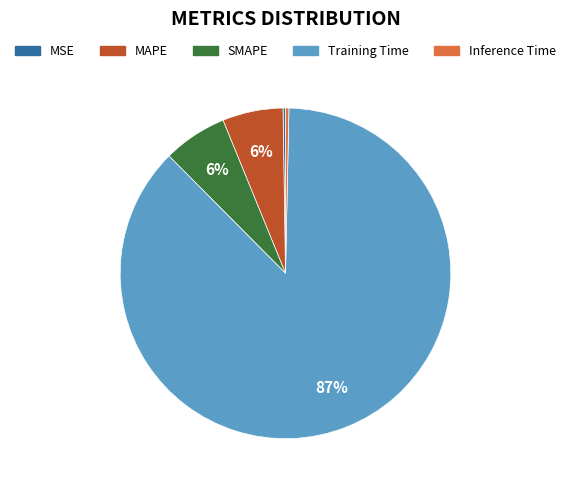

Do SMAPE and Training Time together represent more than half of the pie?

Yes